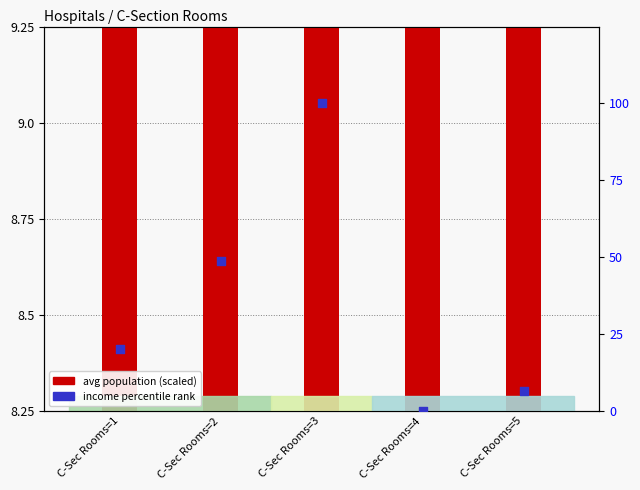

Which series has the largest total across all categories?

income pct rank